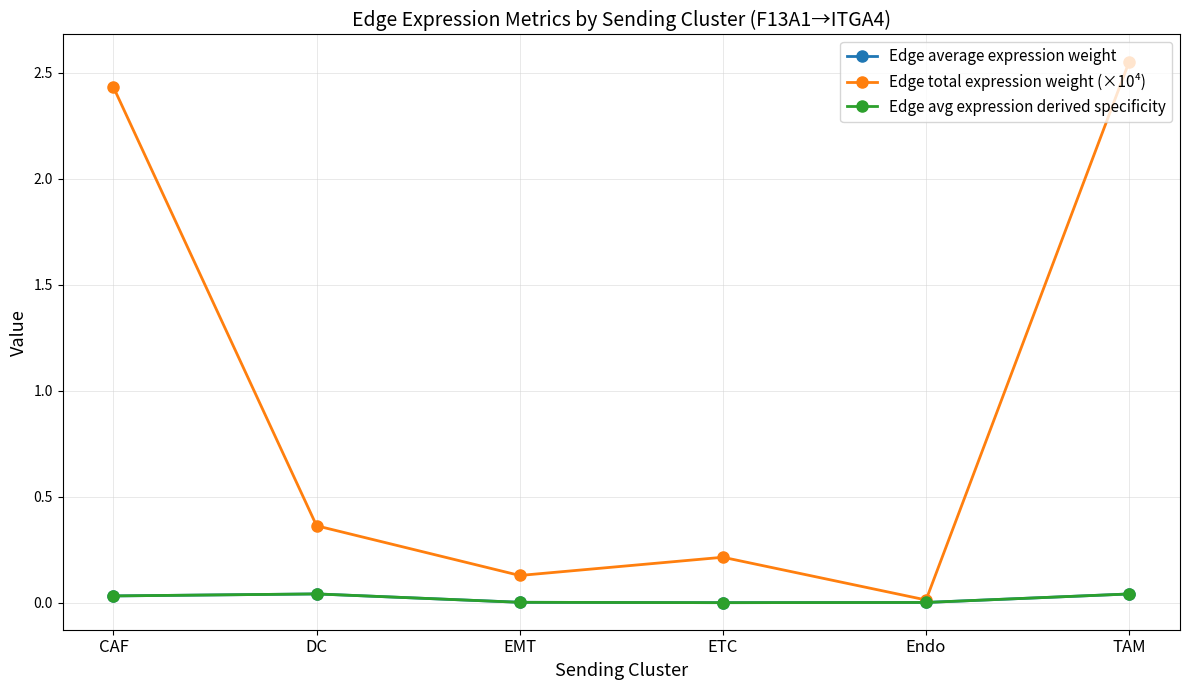

List the labels in order of Edge total expression weight (×10⁴) value, smallest first.

Endo, EMT, ETC, DC, CAF, TAM